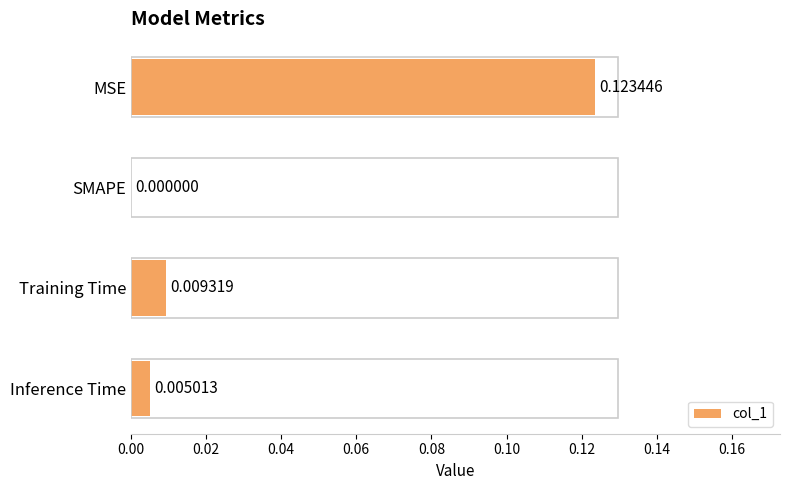

Count the number of data series in this chart.

1